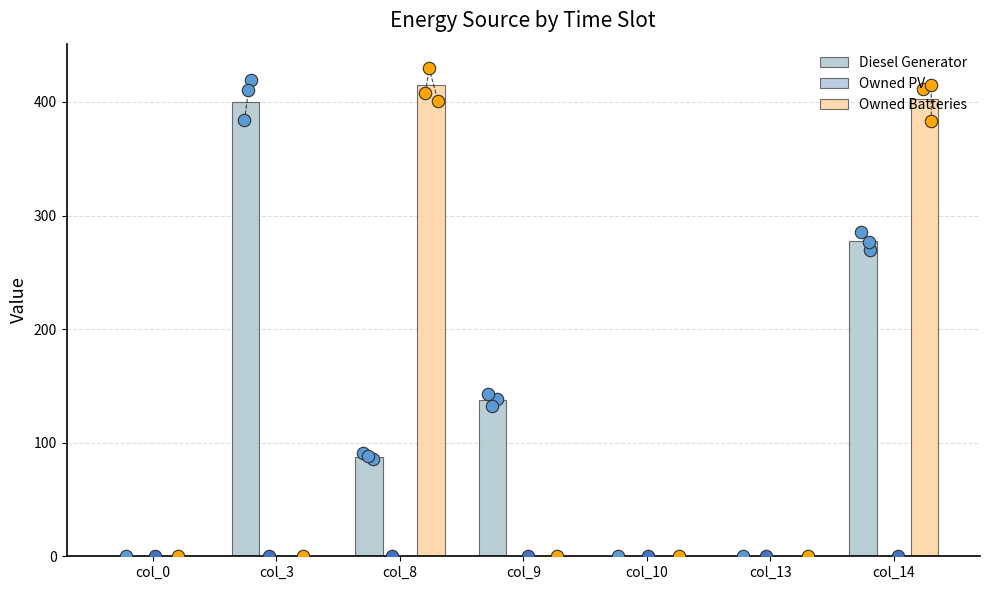

What are all the series names shown in the legend?

Diesel Generator, Owned PV, Owned Batteries